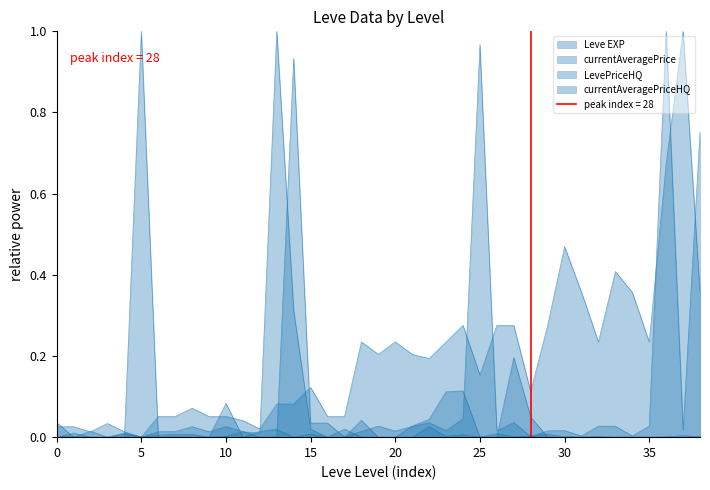

At how many categories does at least one series exceed 0?

39